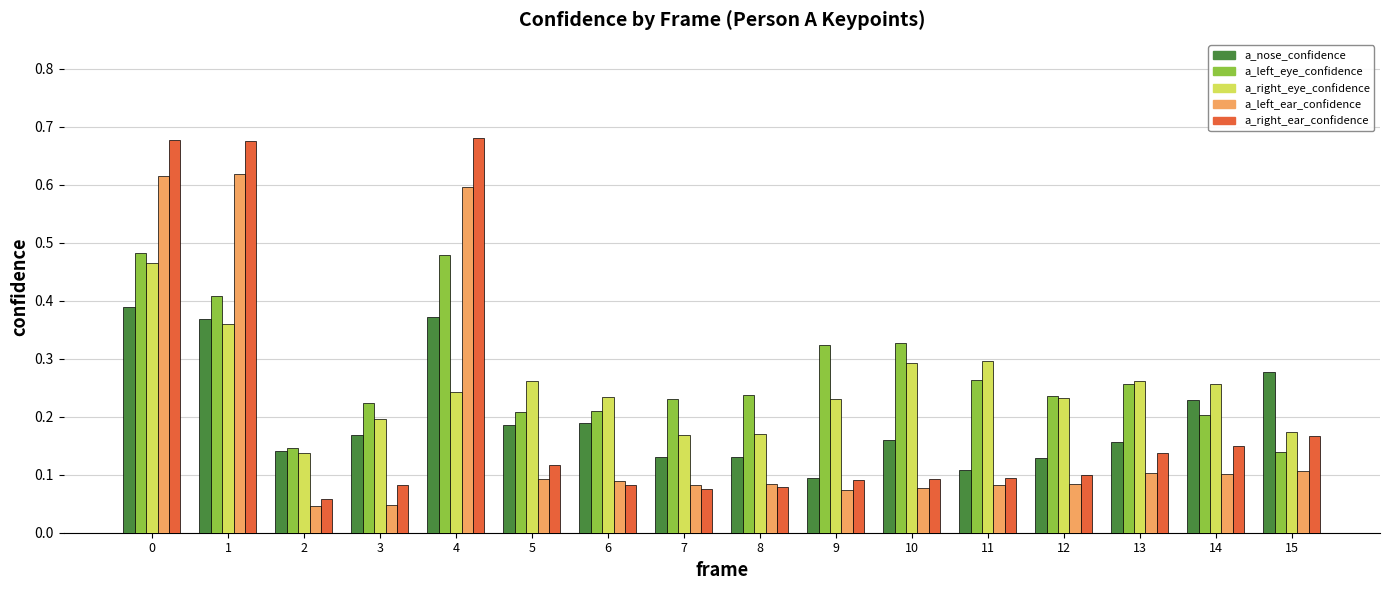

Is the value of a_left_eye_confidence at 8 greater than the value of a_right_eye_confidence at 3?

Yes